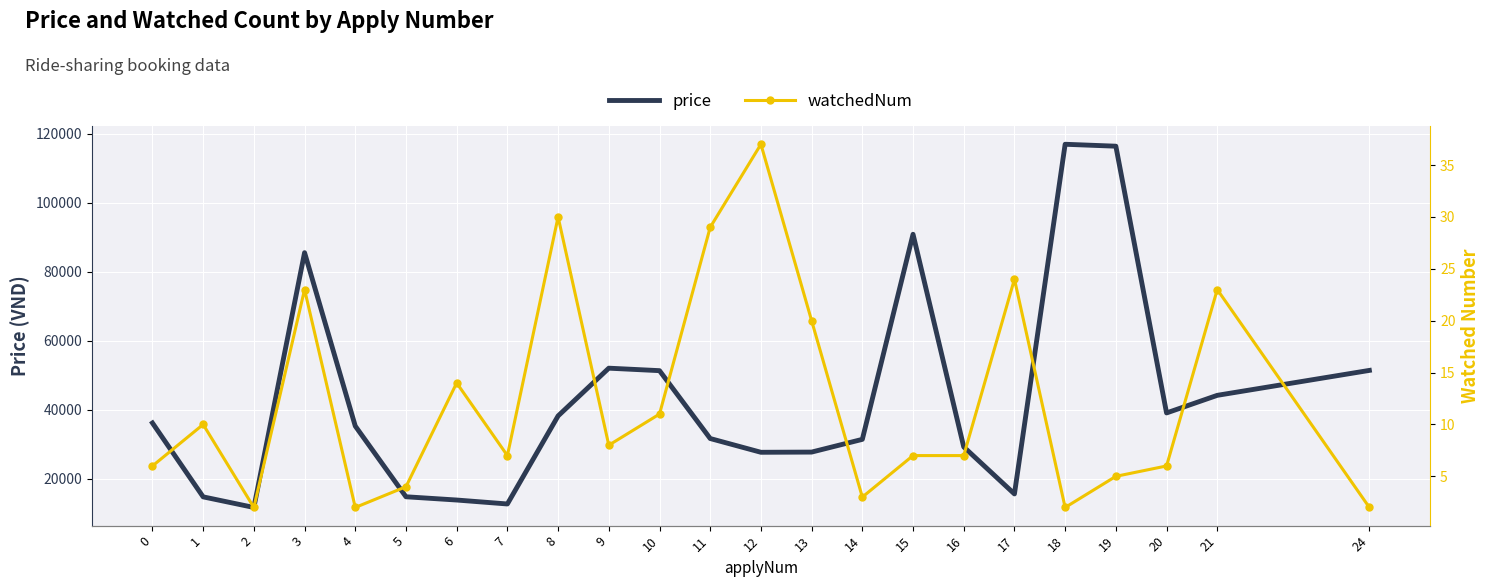

Where does the watchedNum series first go above 7?

1